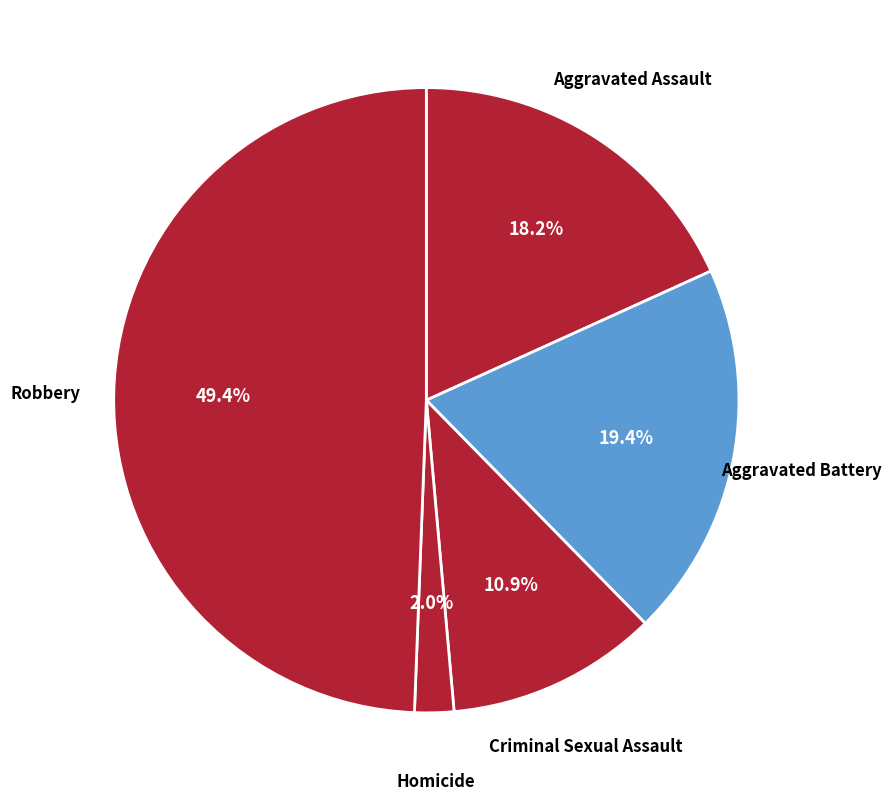

Is Homicide the majority of the pie?

No